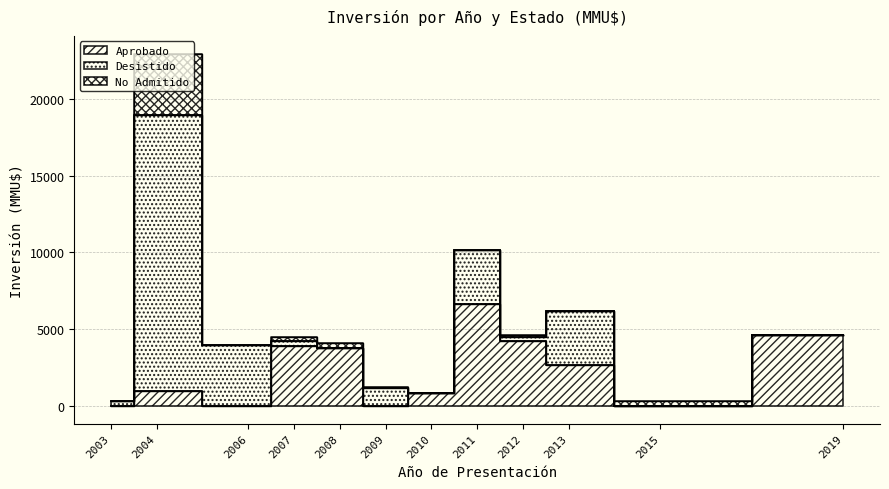

Does the chart display data point markers on the line(s)?

No